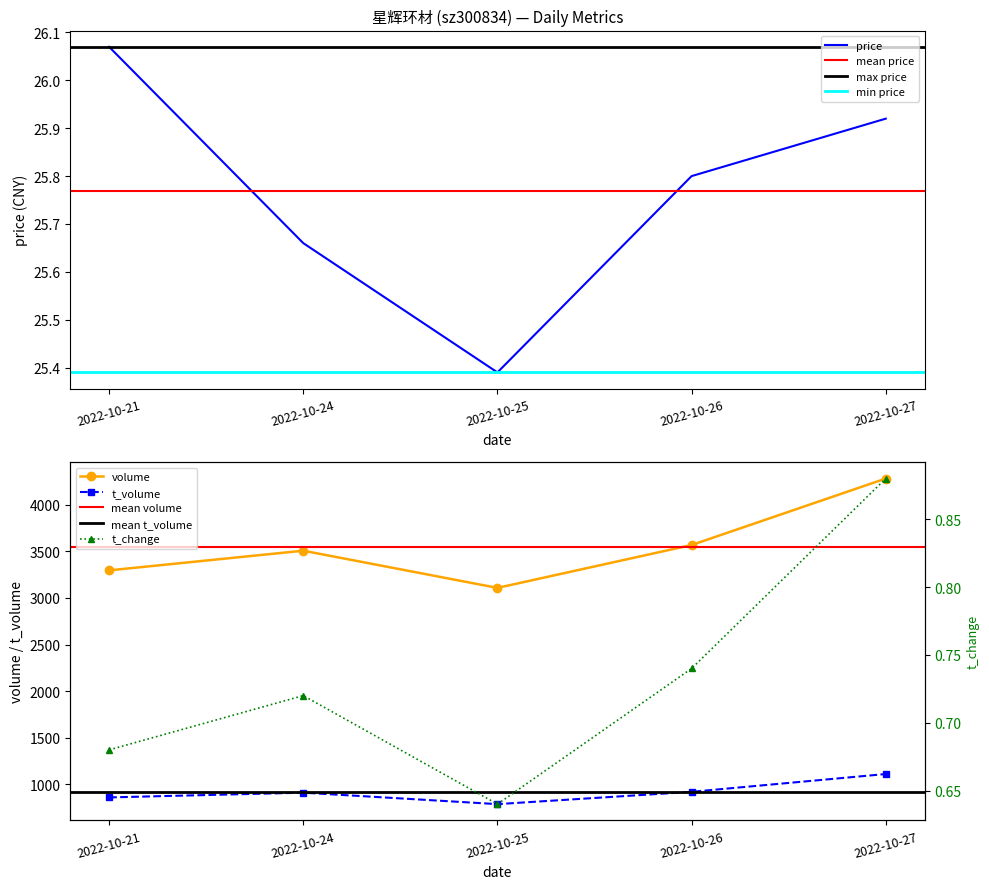

Reading right to left, transcribe all the data shown in this chart.

price: 2022-10-27=25.9	2022-10-26=25.8	2022-10-25=25.4	2022-10-24=25.7	2022-10-21=26.1
volume: 2022-10-27=4281.0	2022-10-26=3568.0	2022-10-25=3108.0	2022-10-24=3507.0	2022-10-21=3296.0
t_volume: 2022-10-27=1111.0	2022-10-26=920.0	2022-10-25=788.0	2022-10-24=911.0	2022-10-21=860.0
t_change: 2022-10-27=0.9	2022-10-26=0.7	2022-10-25=0.6	2022-10-24=0.7	2022-10-21=0.7